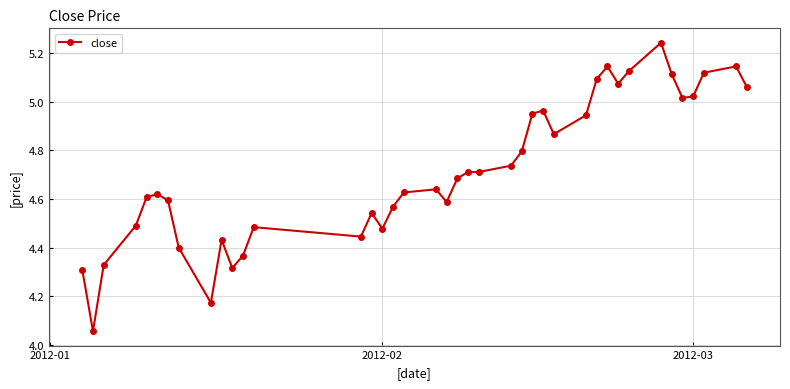

How many categories are shown in the chart?

40